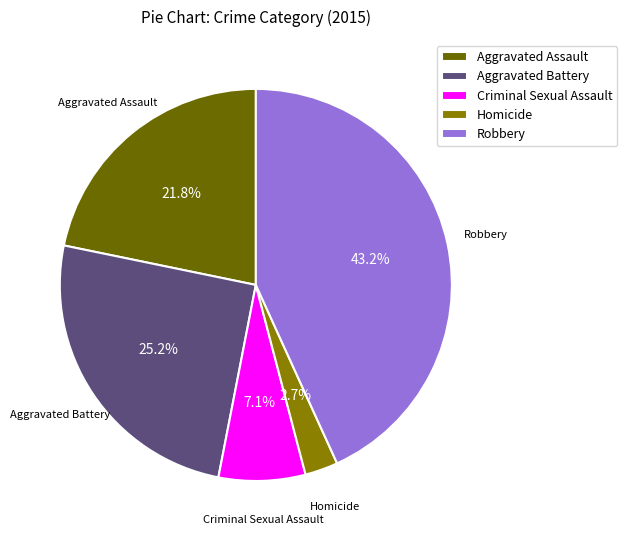

What is the largest slice in the pie chart?

Robbery